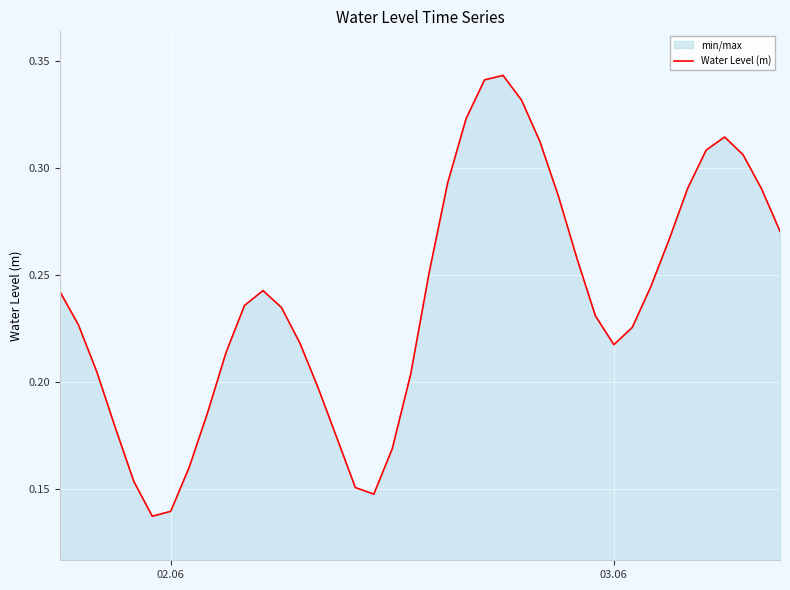

What is the sum of all values?

9.5